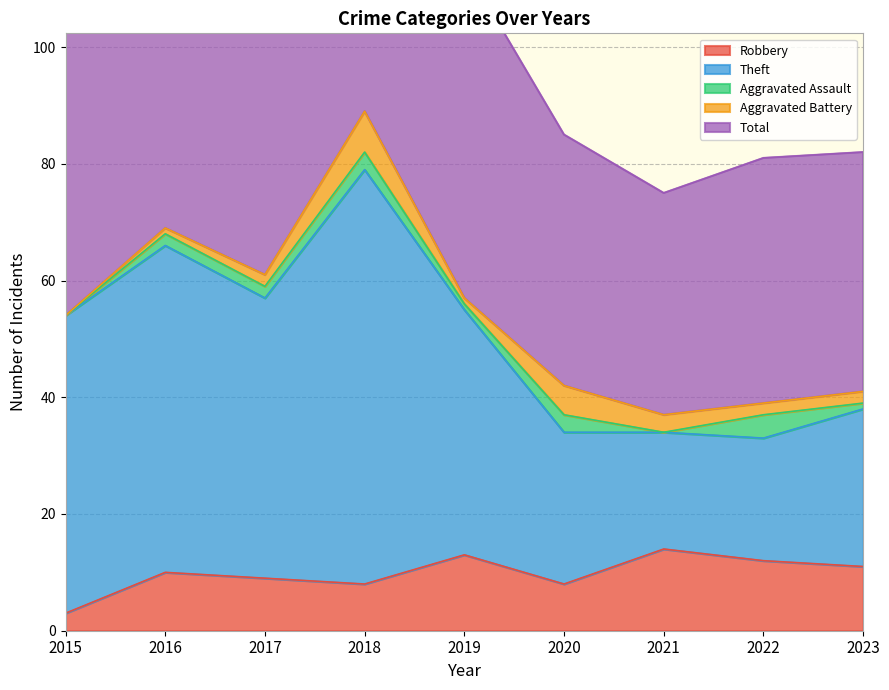

The value of Robbery at 2021 is 8. True or false?

False